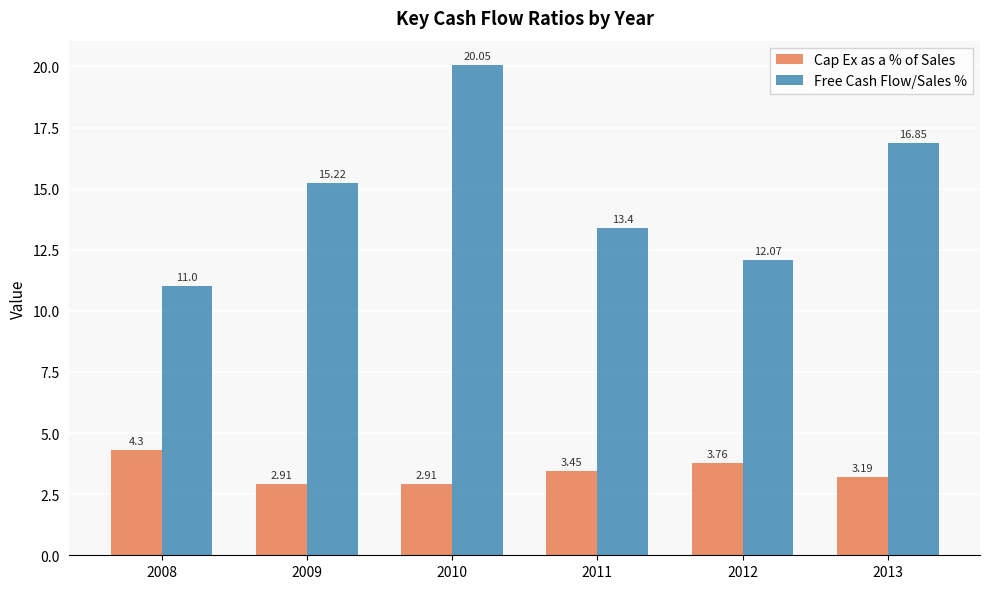

What is the value of the Free Cash Flow/Sales % bar at the 6th from the left?

16.9